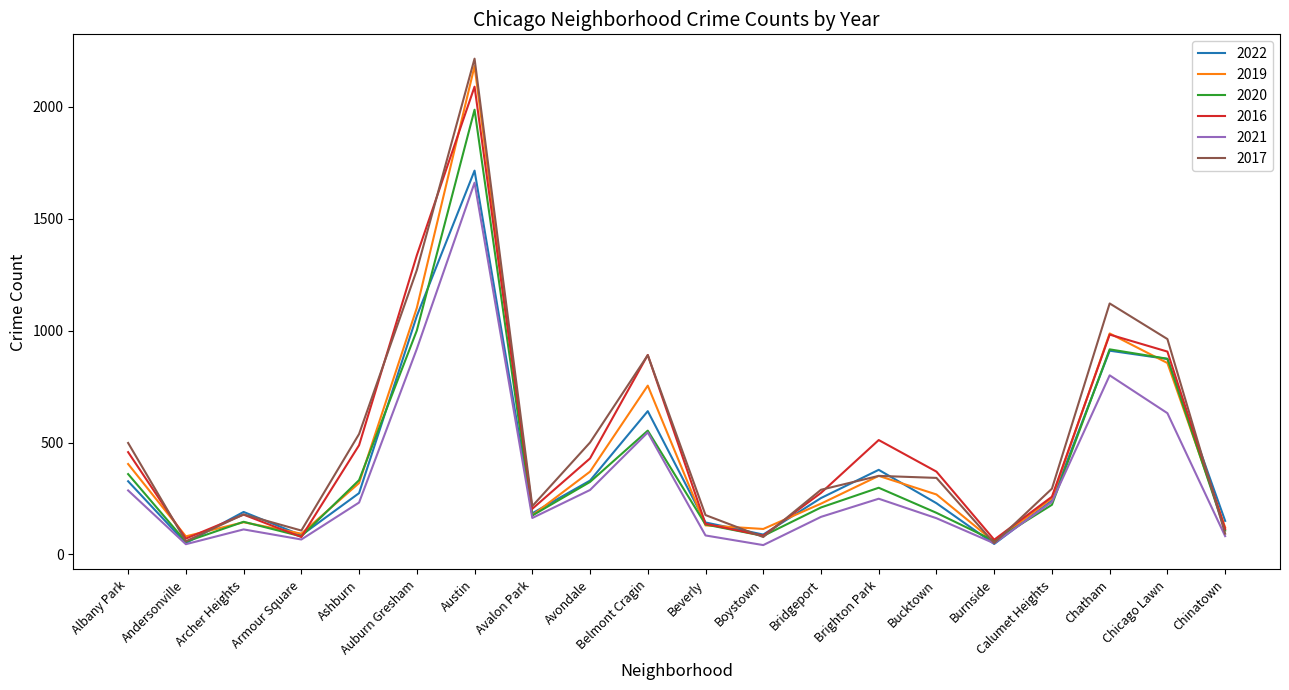

What is the total value across all series at Chicago Lawn?

5101